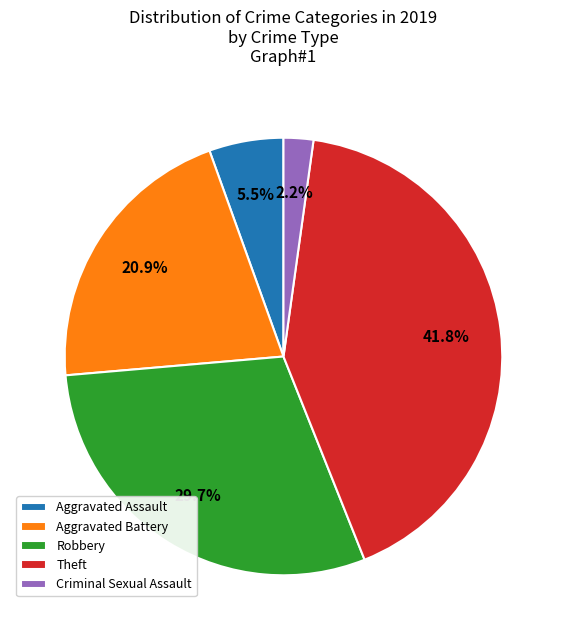

Is there any slice that represents more than half of the pie?

No